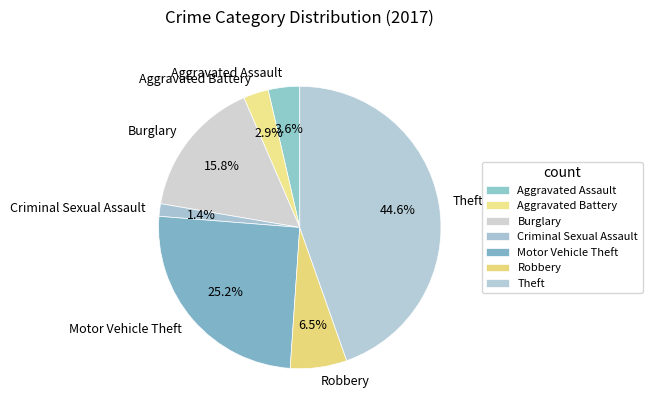

Rank the categories by value from highest to lowest.

Theft, Motor Vehicle Theft, Burglary, Robbery, Aggravated Assault, Aggravated Battery, Criminal Sexual Assault